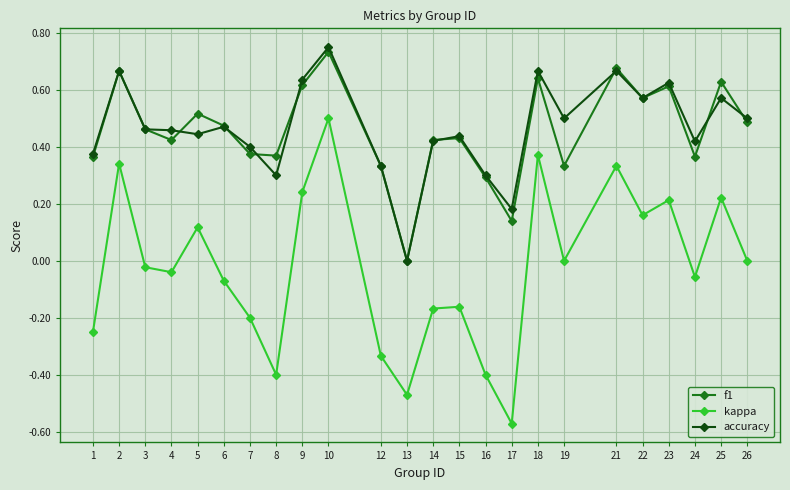

True or false: f1 and kappa cross at least once.

False